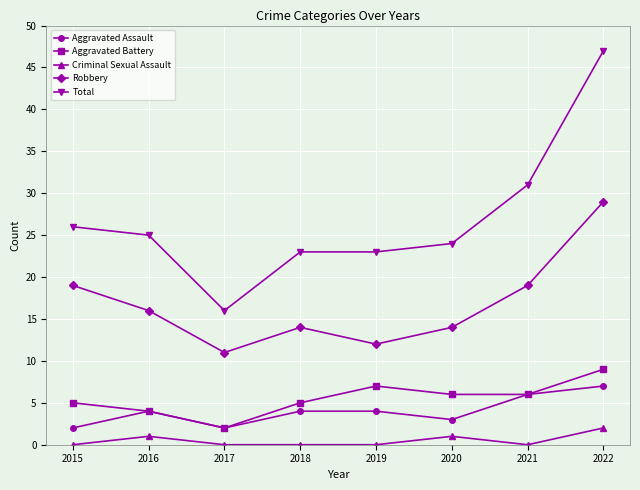

Which category has the highest value across all series?

2022